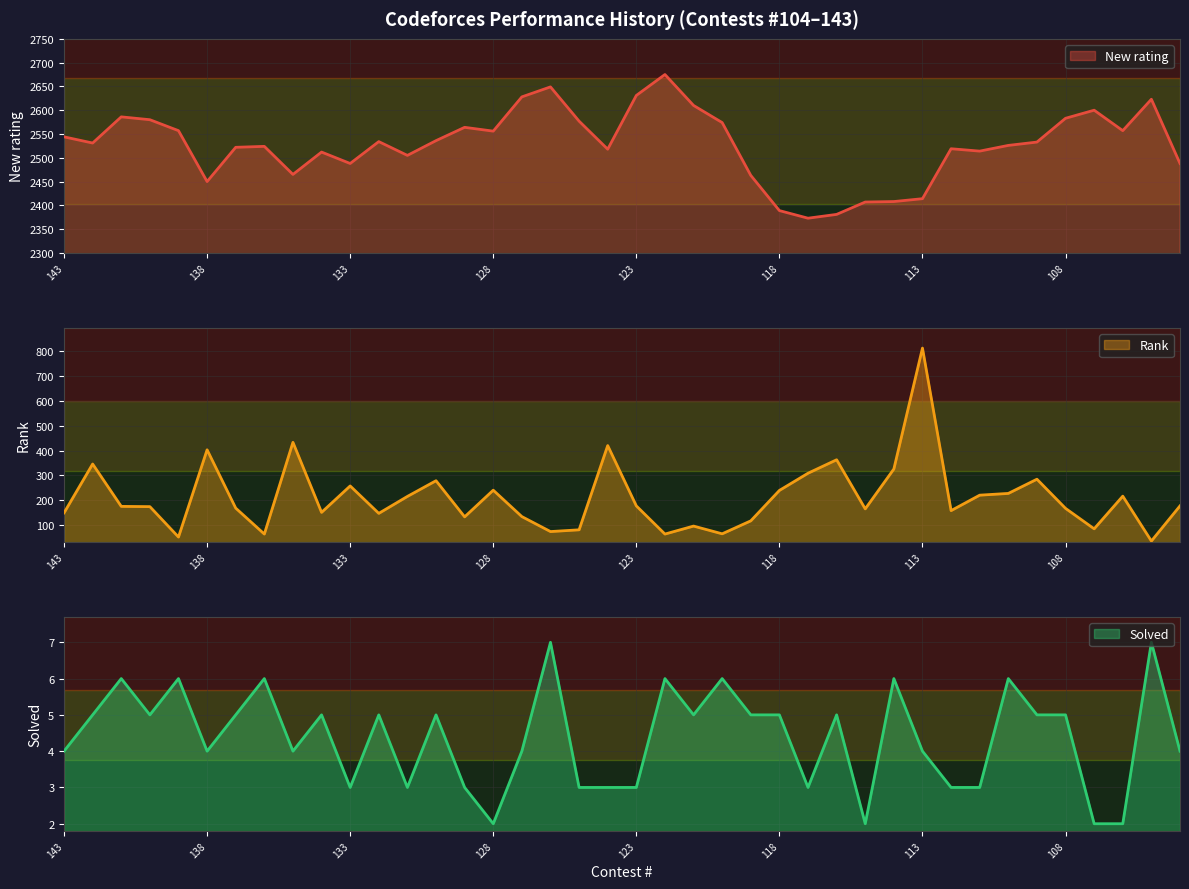

True or false: Rank and New rating intersect in this chart.

False